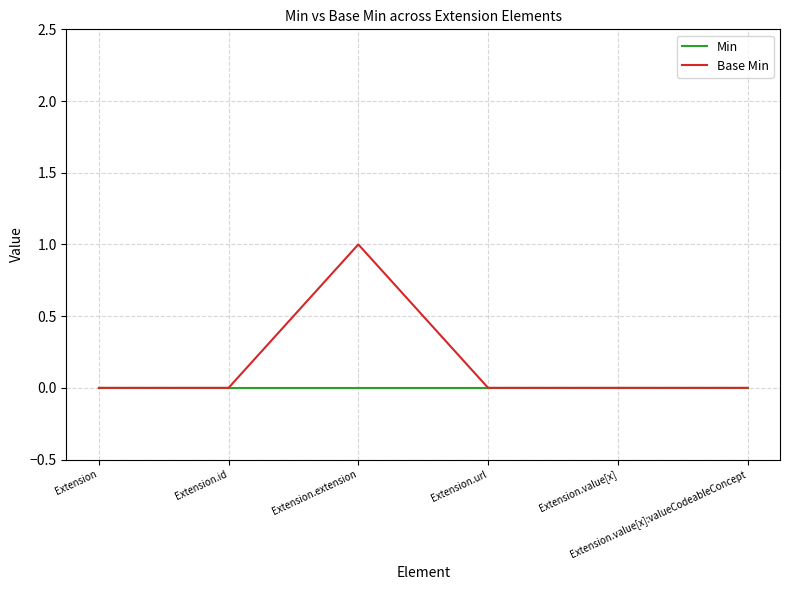

True or false: Min has a value of 0 at Extension.id.

True